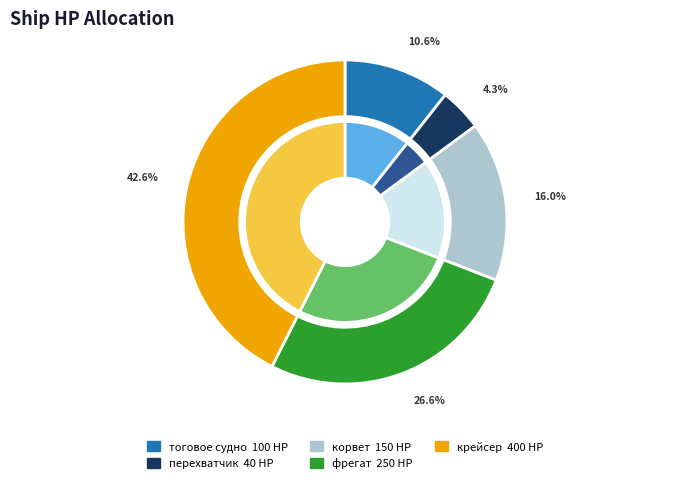

Which slice is the smallest?

перехватчик